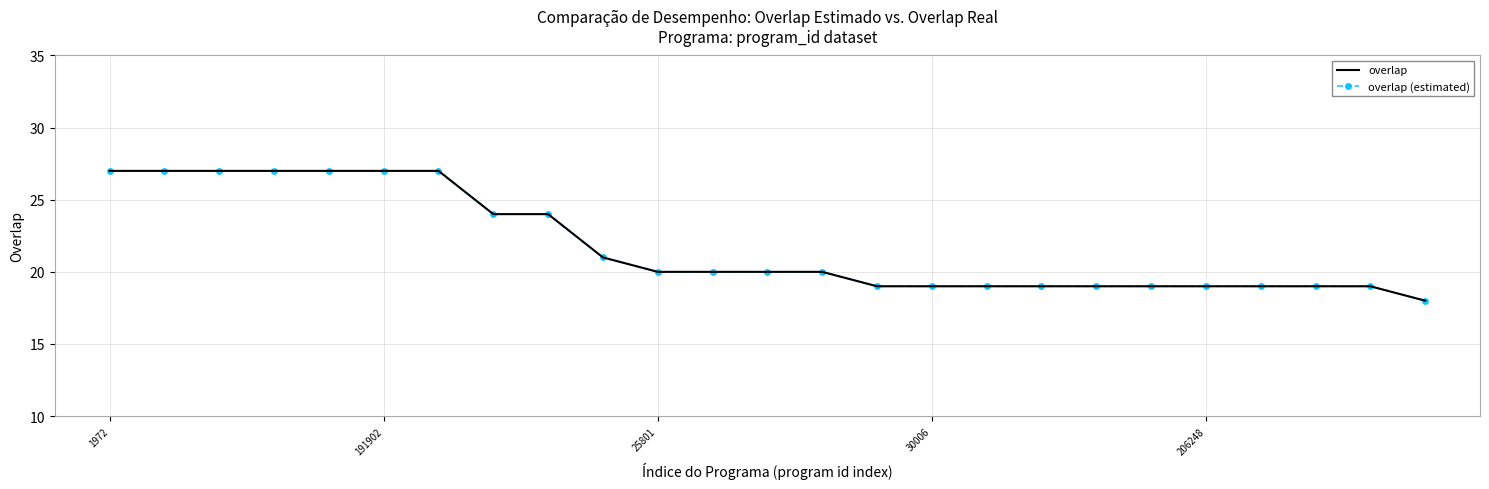

Which series has the largest total across all categories?

overlap